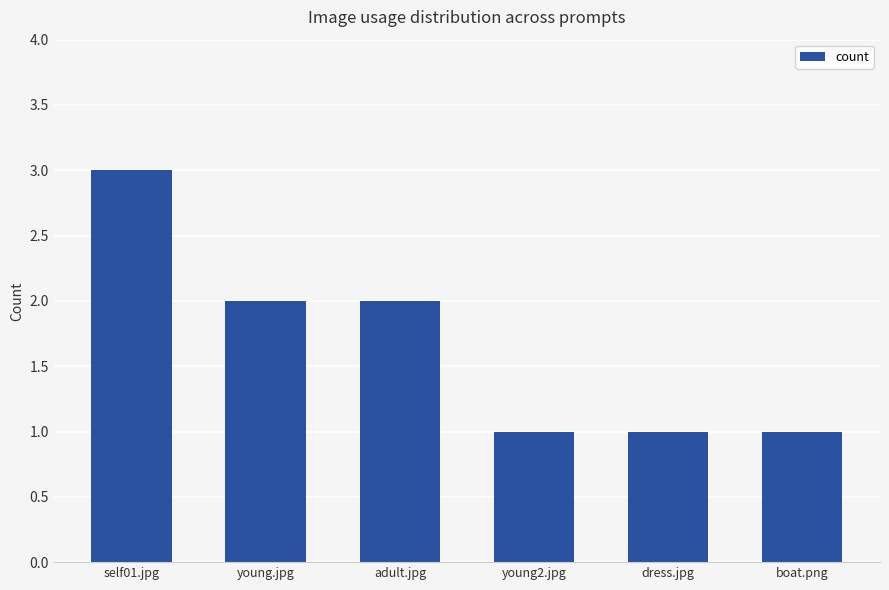

What is the label of the 5th bar from the right?

young.jpg